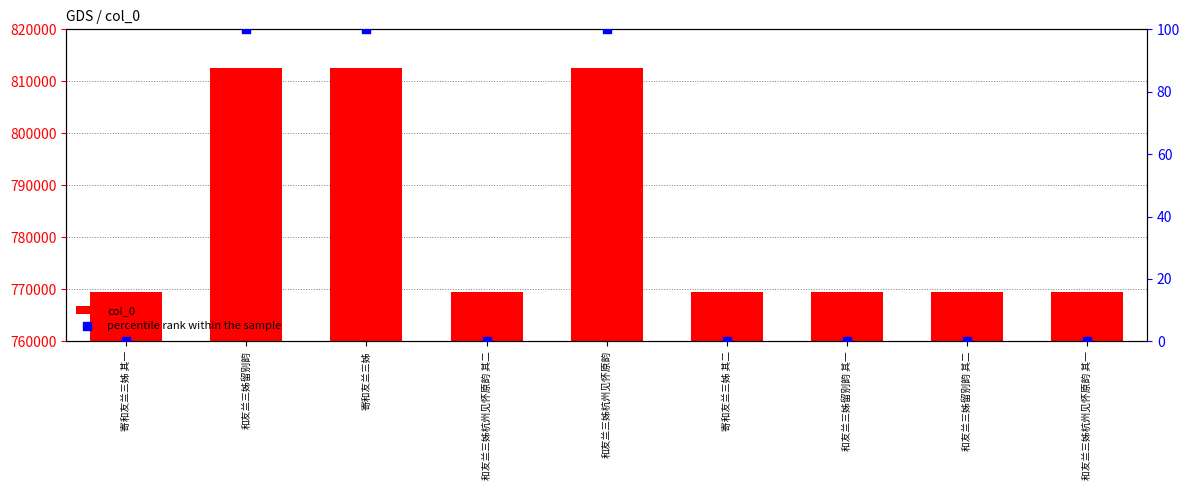

Which series reaches the minimum Y coordinate?

percentile rank within the sample